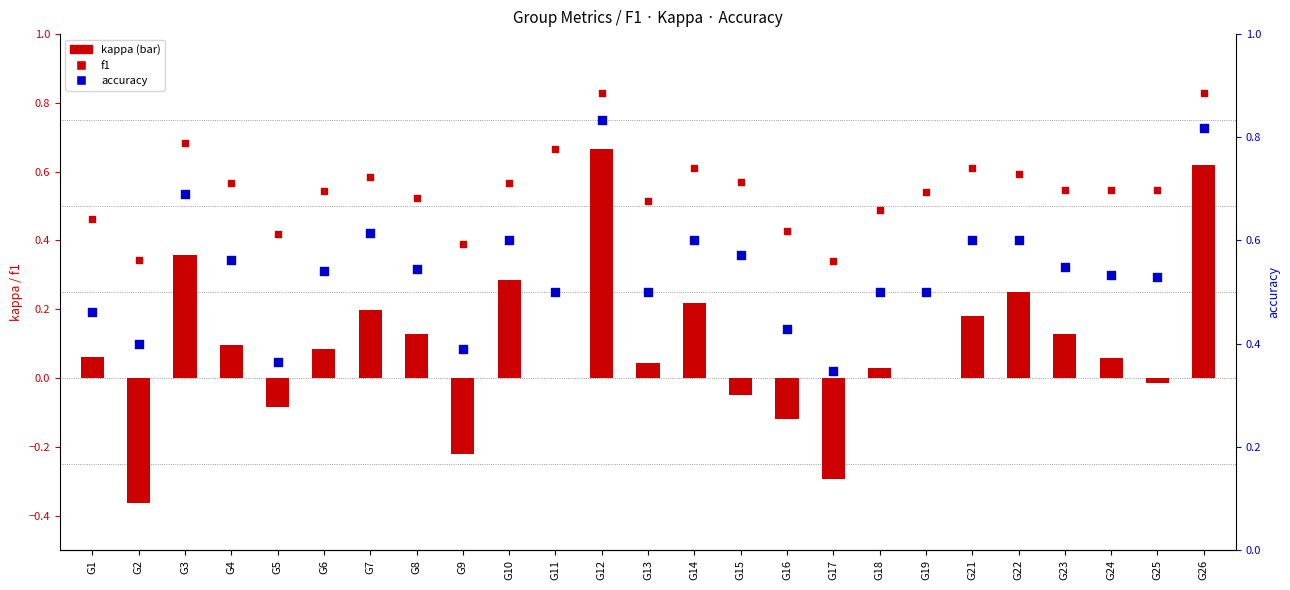

At how many categories does at least one series exceed 0?

25